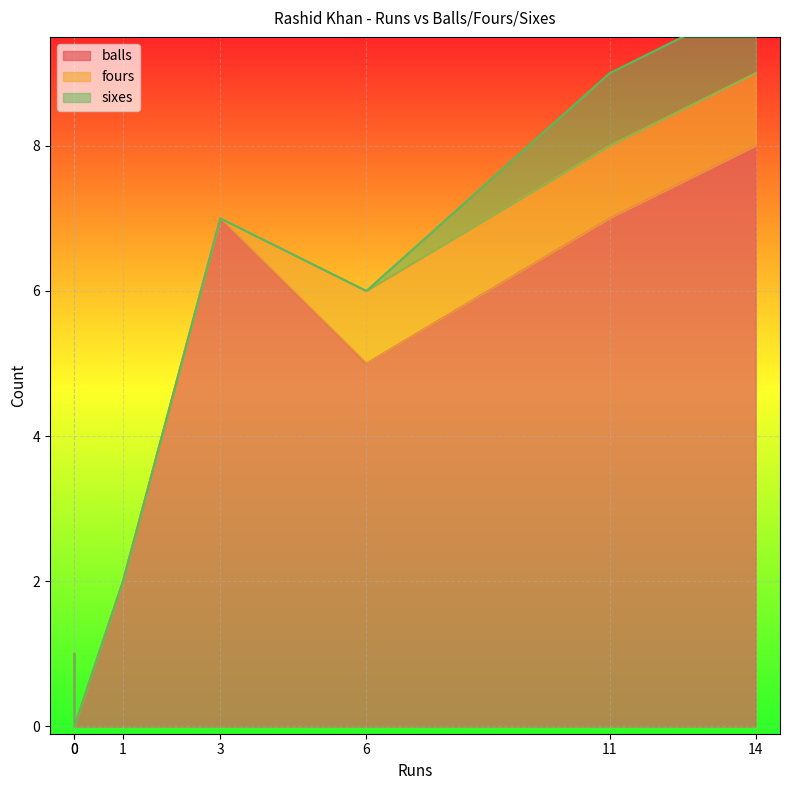

What is the spread (max minus min) of values at 0?

1